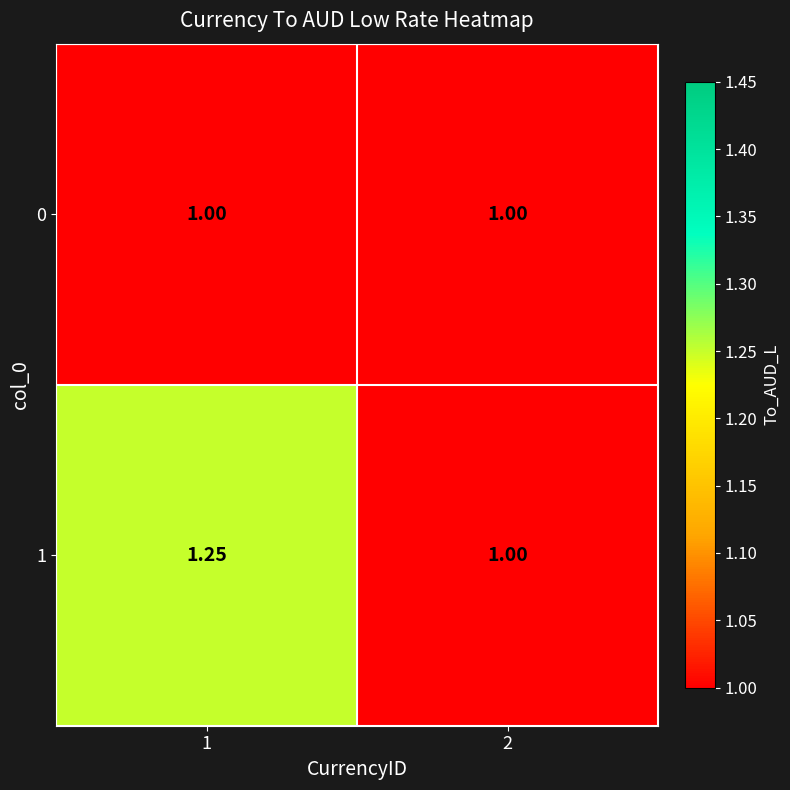

Is the value of 0 at 1 greater than the value of 1 at 1?

No